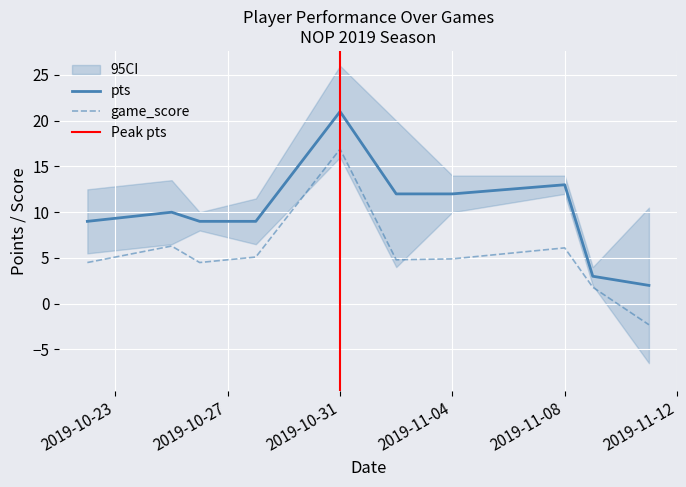

What is the greatest value displayed?

21.0